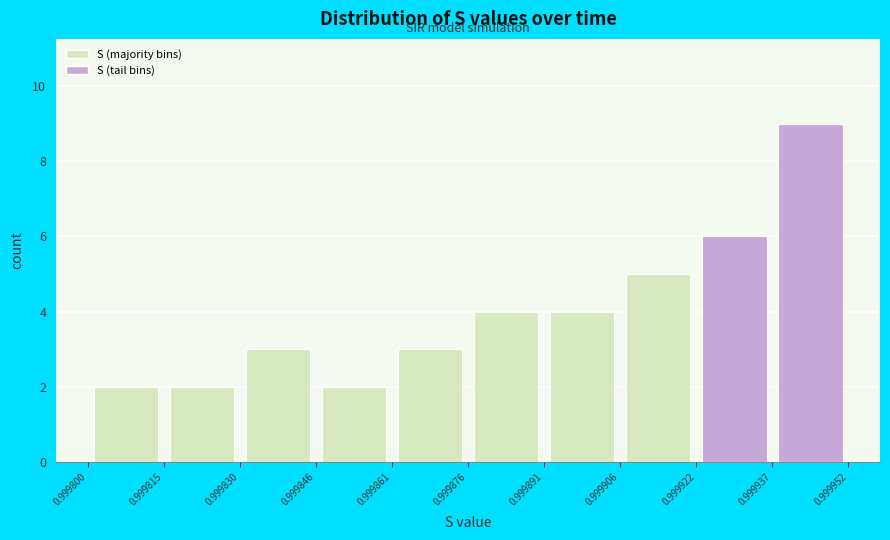

Reading left to right, list every bar in this chart as the range it spans on the x-axis followed by its height. The values are not printed on the chart, so give them approximately, as read against the axis.

0.999800 to 0.999815: 2
0.999815 to 0.999830: 2
0.999830 to 0.999846: 3
0.999846 to 0.999861: 2
0.999861 to 0.999876: 3
0.999876 to 0.999891: 4
0.999891 to 0.999906: 4
0.999906 to 0.999922: 5
0.999922 to 0.999937: 6
0.999937 to 0.999952: 9